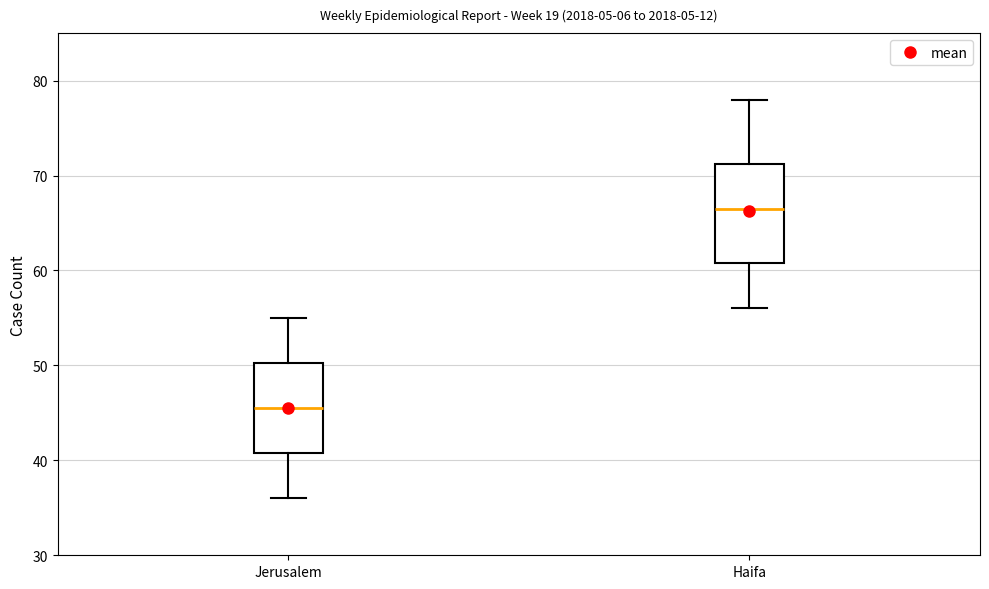

Comparing the boxes themselves (not the whiskers), which one is the tallest?

Haifa